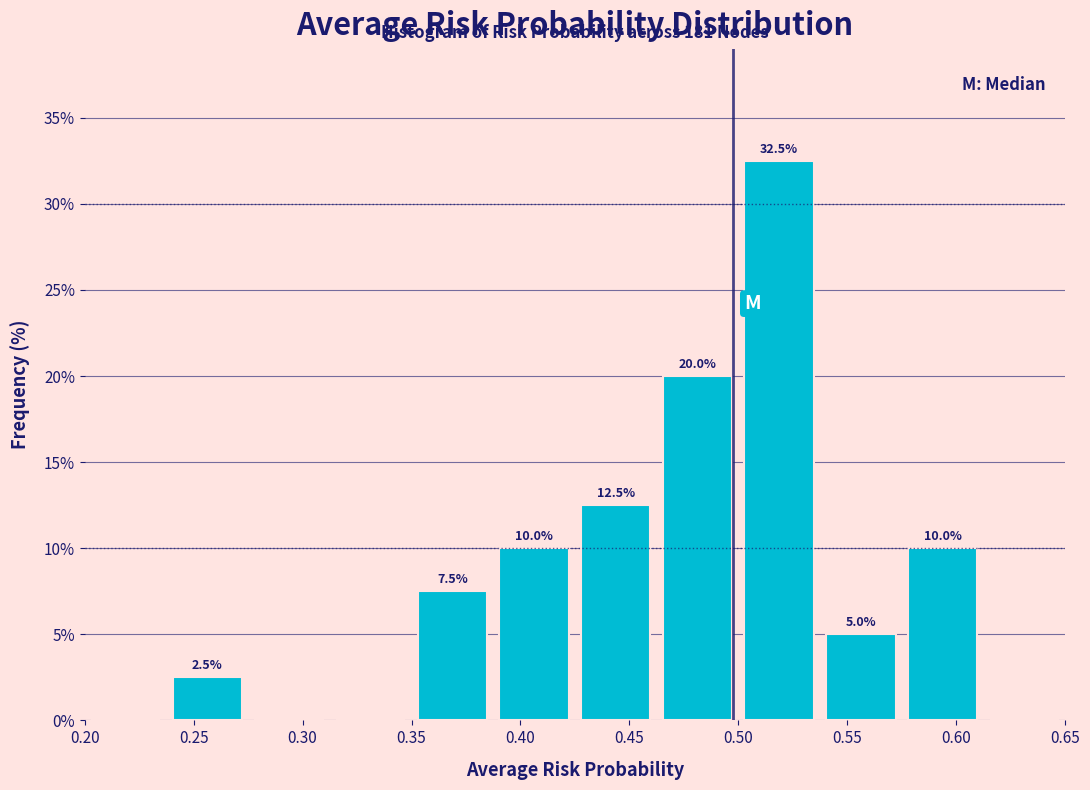

Over which range of the x-axis is the bar tallest?

0.500 to 0.540